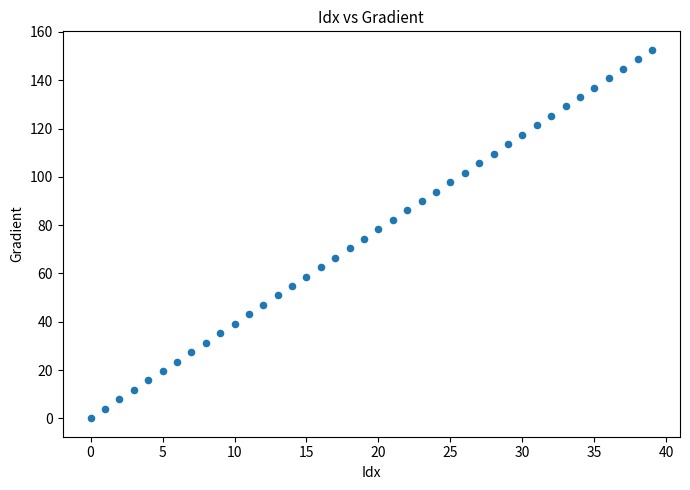

How many points are shown in the scatter plot?

40